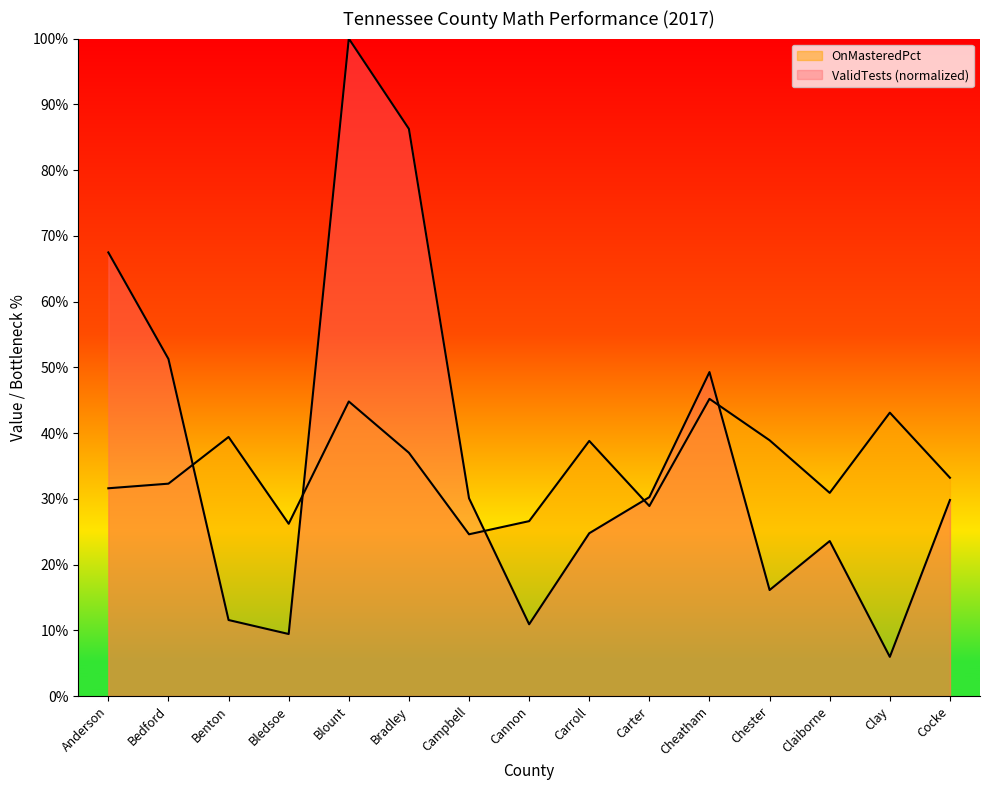

Reading left to right, list all the values displayed in this chart.

ValidTests: 67.5	51.3	11.6	9.4	100.0	86.3	30.1	10.9	24.8	30.3	49.3	16.1	23.6	6.0	29.8
OnMasteredPct: 31.6	32.3	39.4	26.2	44.8	37.0	24.6	26.6	38.8	28.9	45.2	38.9	30.9	43.1	33.2